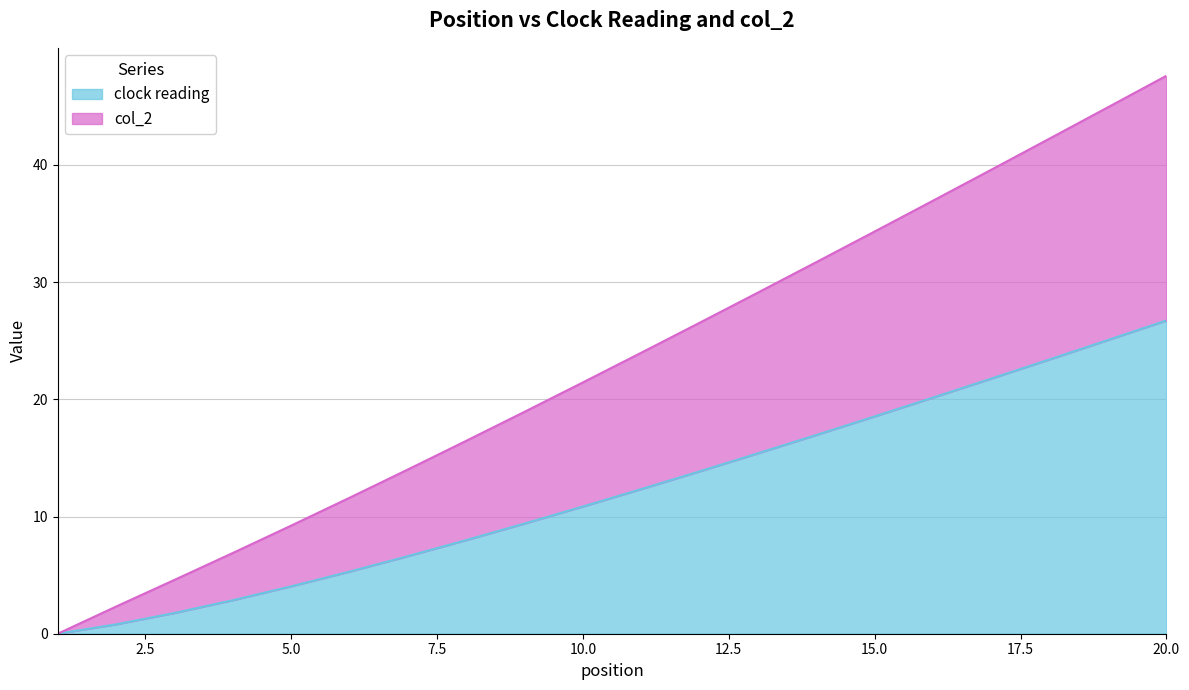

How many series are shown in this chart?

2